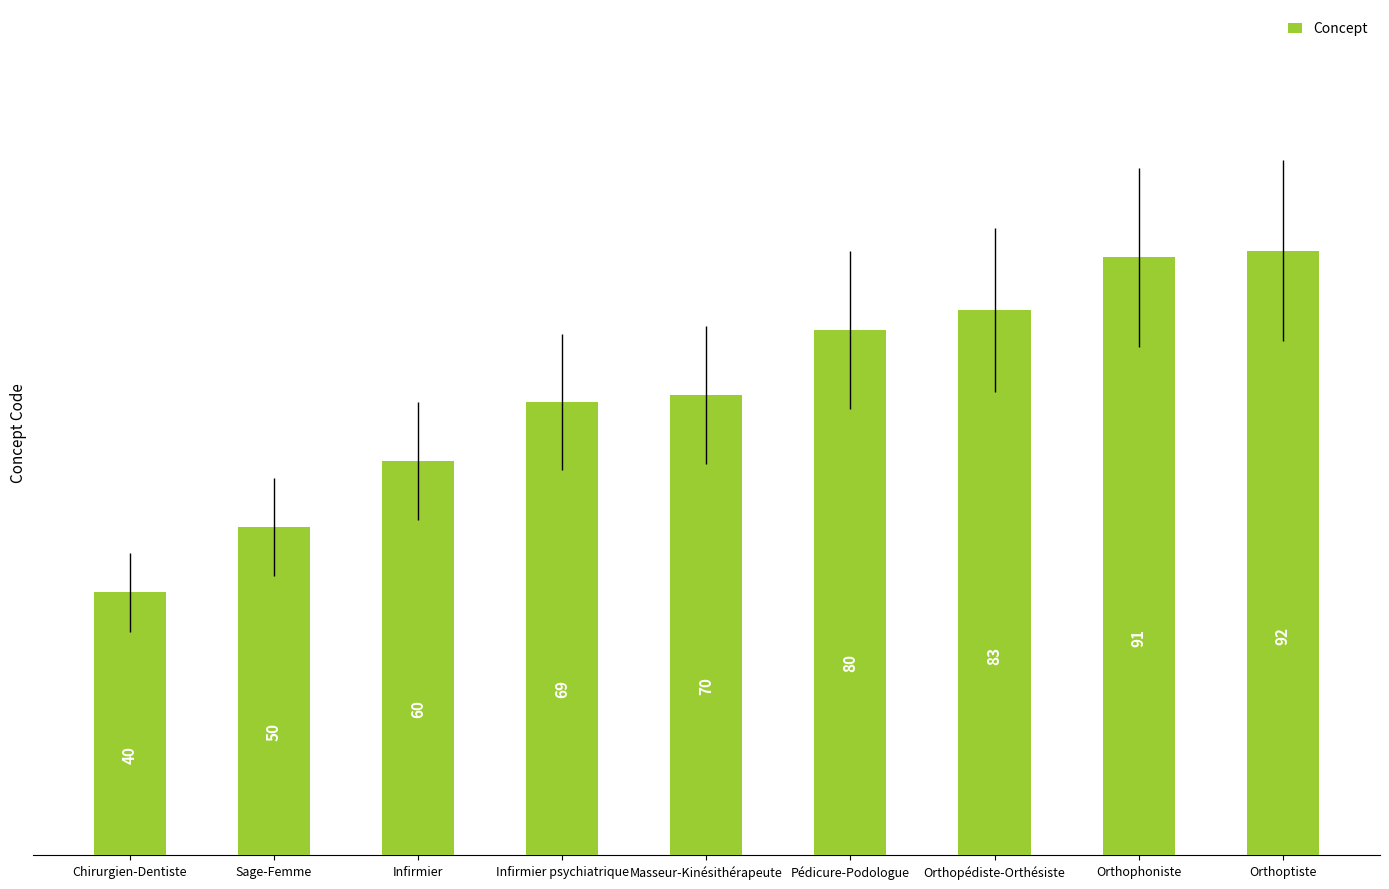

Count the number of categories in the chart.

9